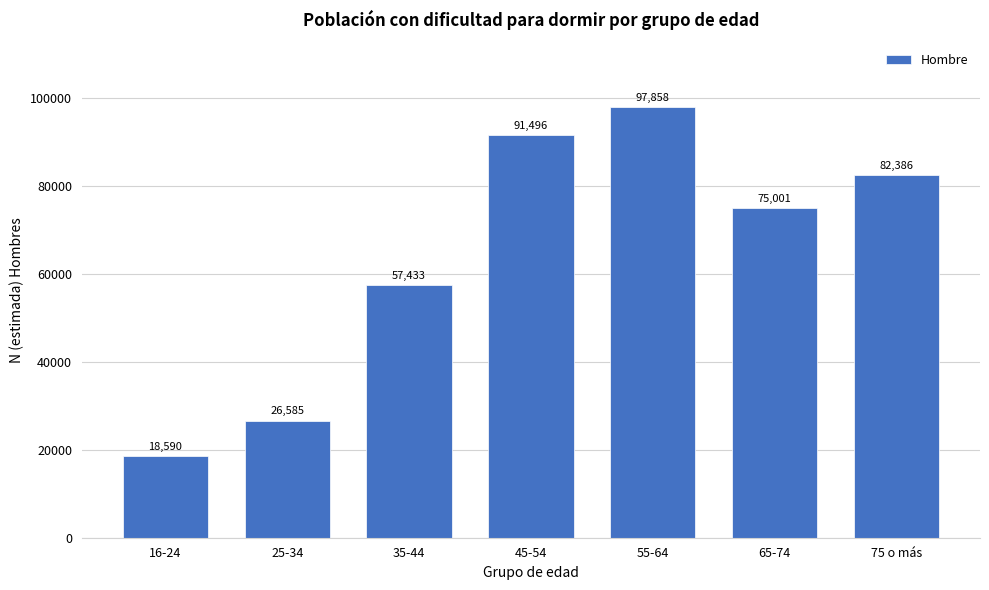

Reading left to right, transcribe all the data shown in this chart.

18590	26585	57433	91496	97858	75001	82386